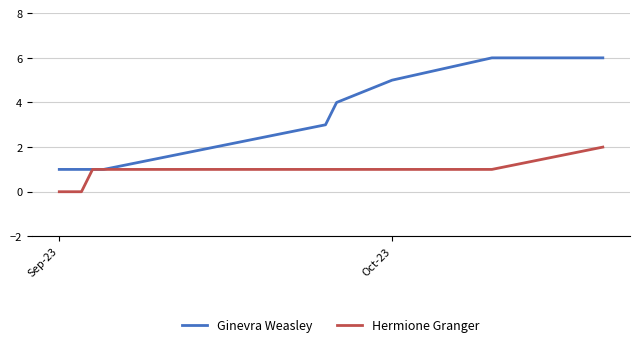

Which series has the largest total across all categories?

Ginevra Weasley